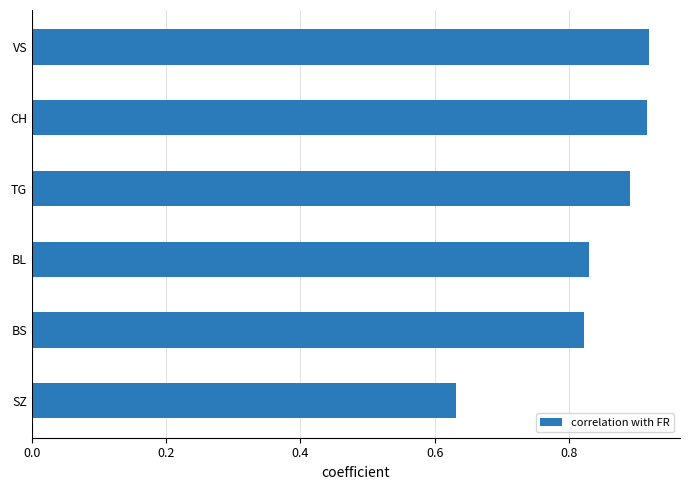

What is the sum of the values at BS and CH?

1.7